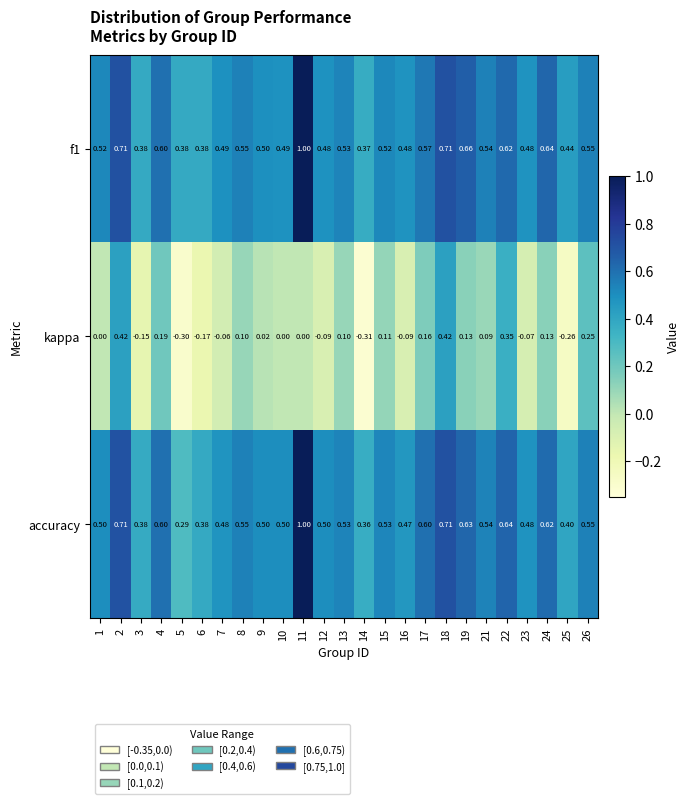

What is the total value across all series at 9?

1.0